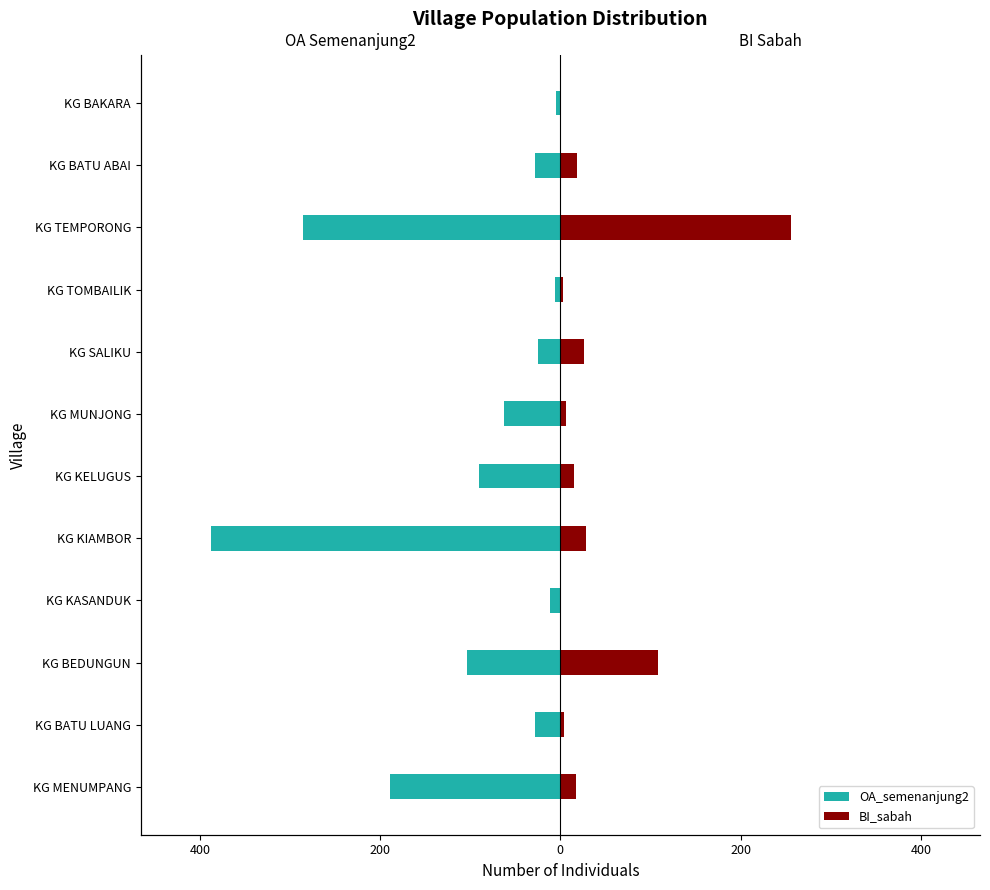

The value of BI_sabah at KG BAKARA is 1. True or false?

False